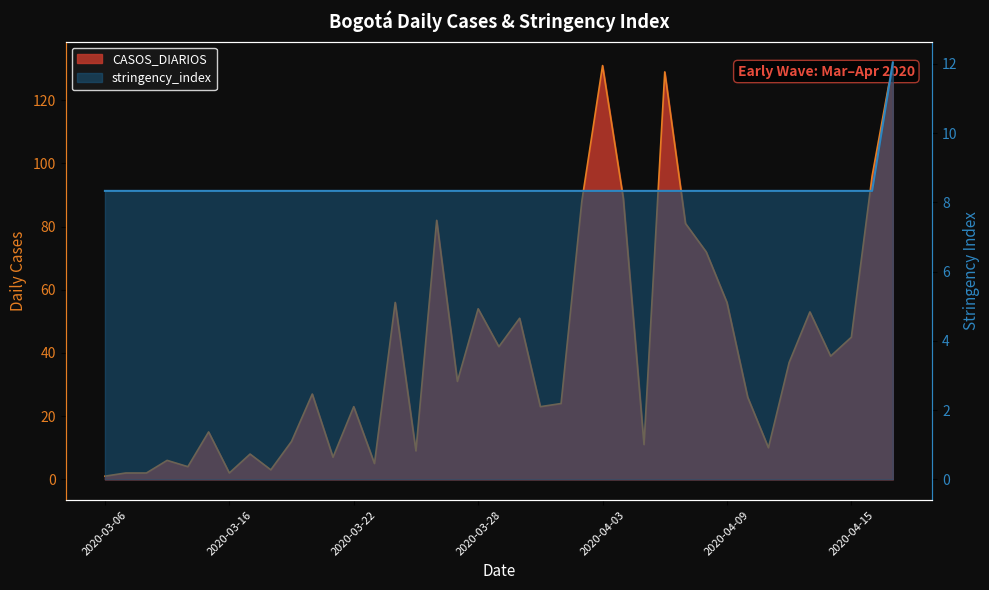

What is the sum of the CASOS_DIARIOS values at 2020-04-17 and 2020-04-03?

263.0